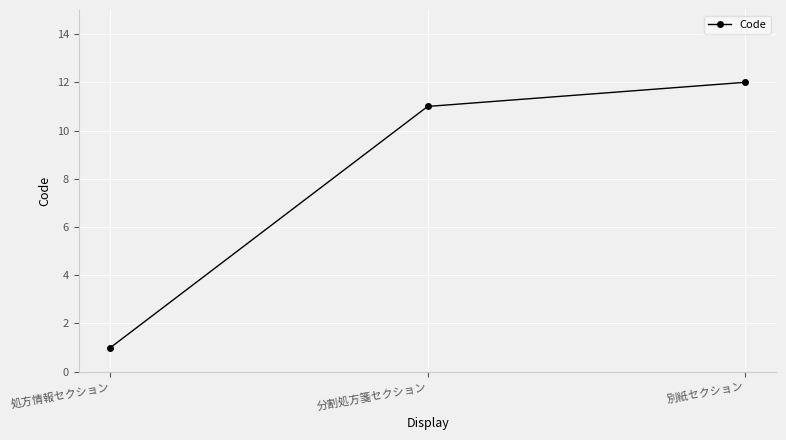

What is the difference between the maximum and second lowest values?

1